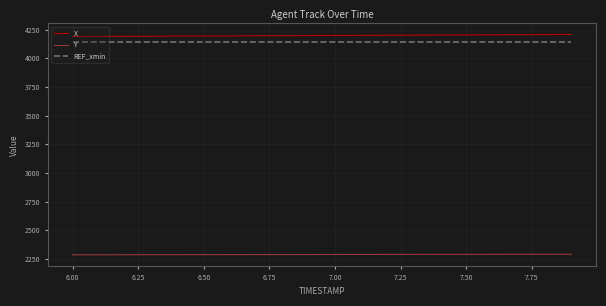

True or false: X and Y intersect in this chart.

False